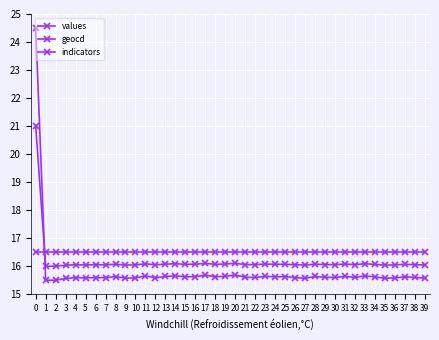

Does the chart display data point markers on the line(s)?

Yes